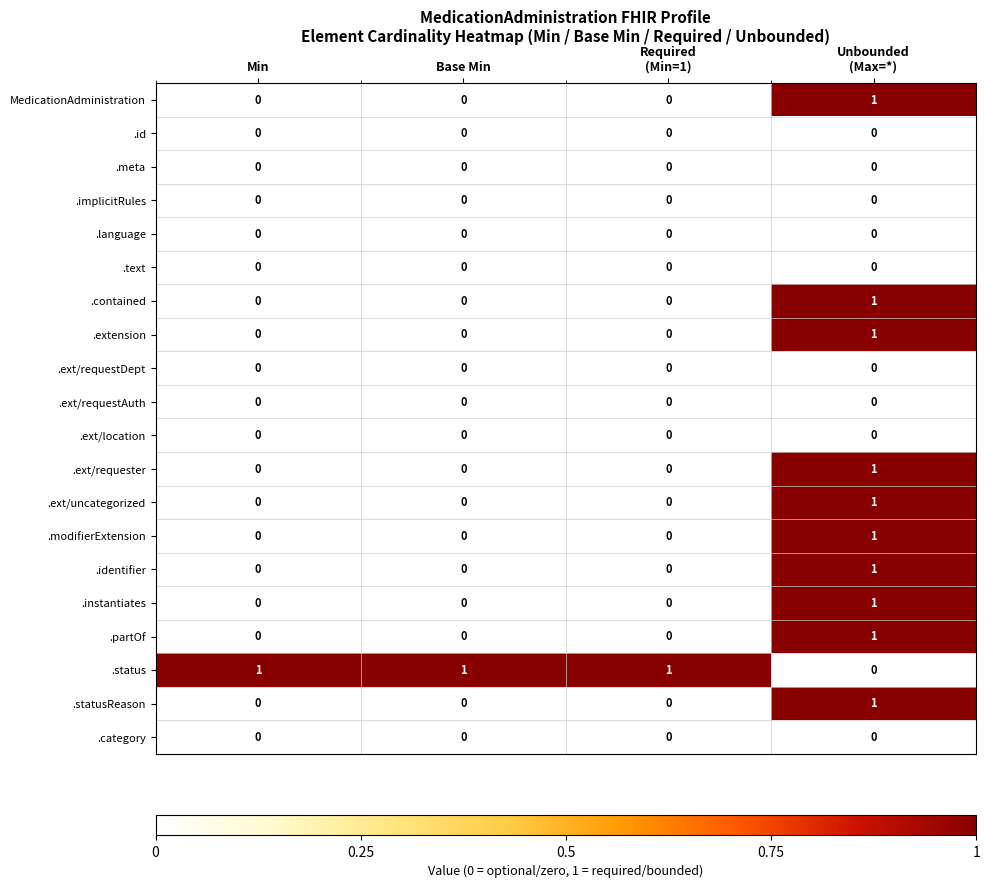

Is it true that .ext/uncategorized equals 0 at Base Min?

True